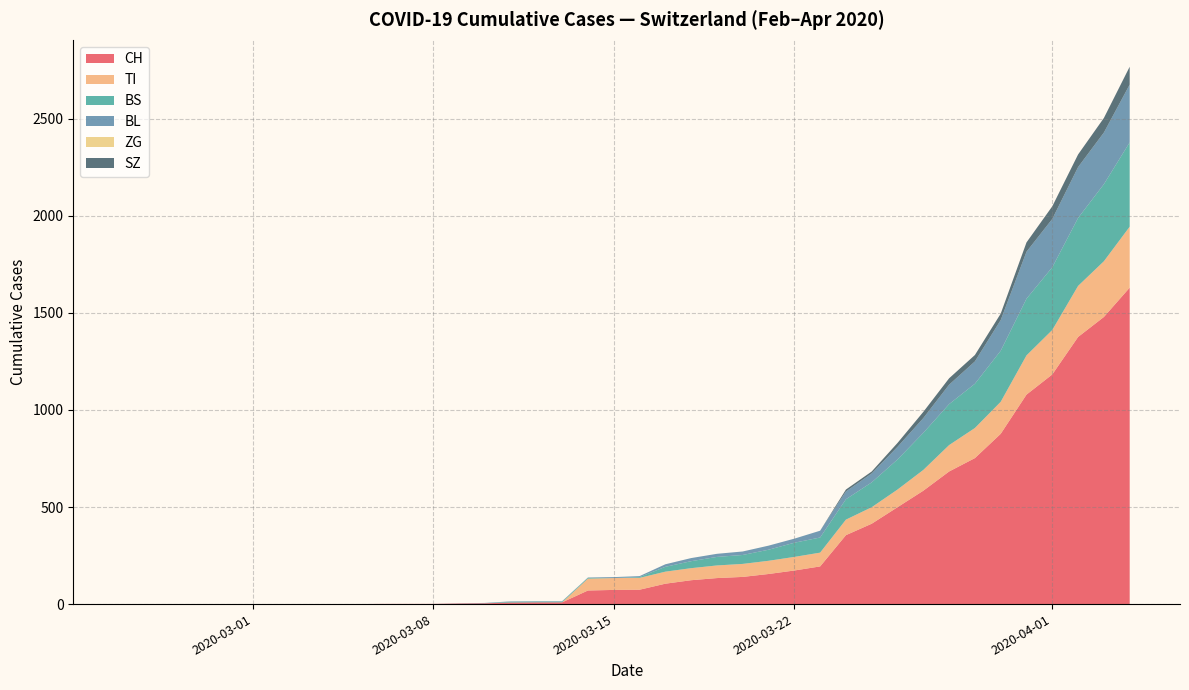

What is the highest value of the CH series?

1630